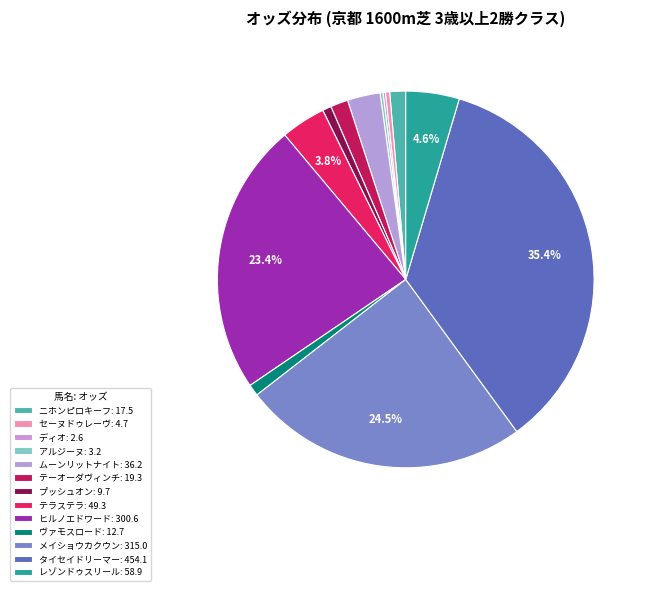

Does ムーンリットナイト account for over 50% of the chart?

No